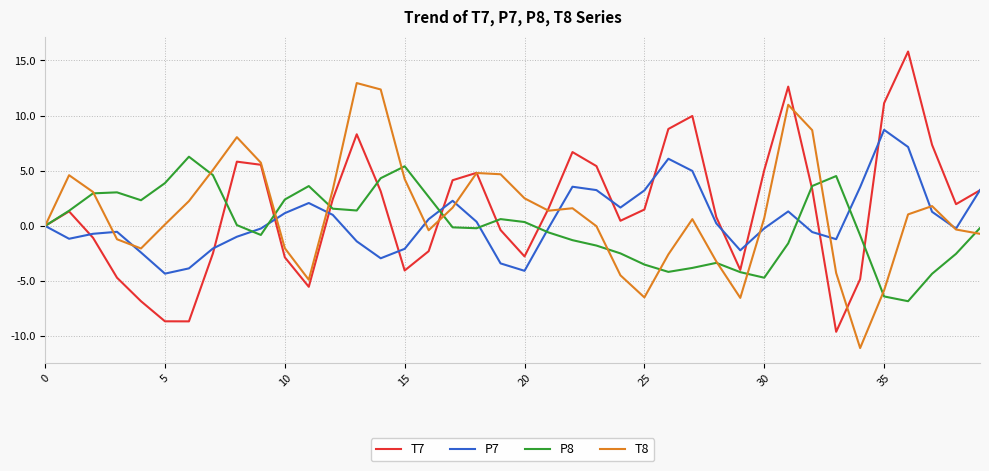

What is the average value of the T8 series?

1.2